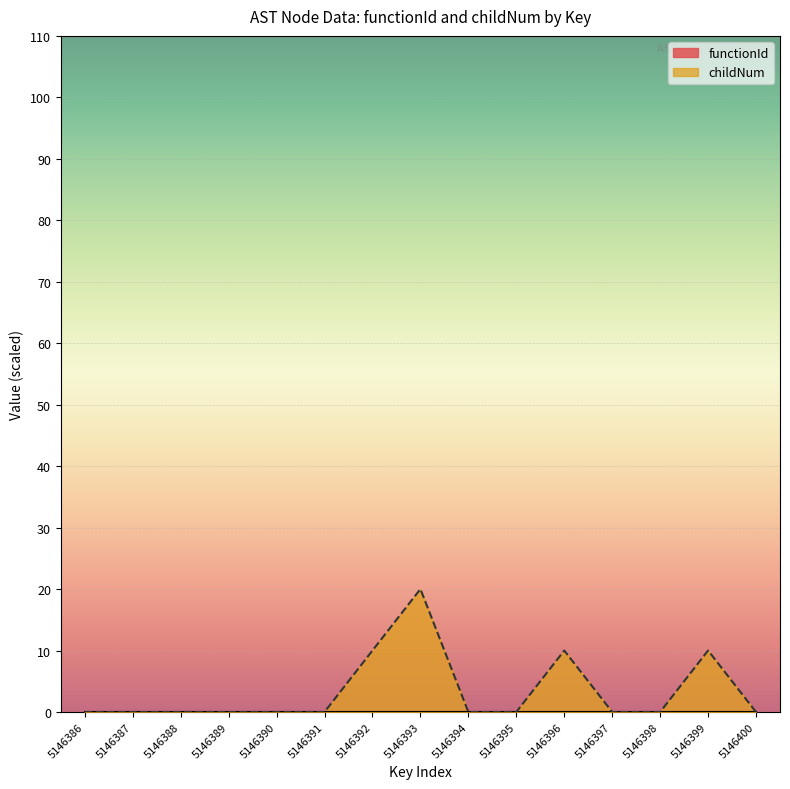

The value at 5146400 is 14. True or false?

False